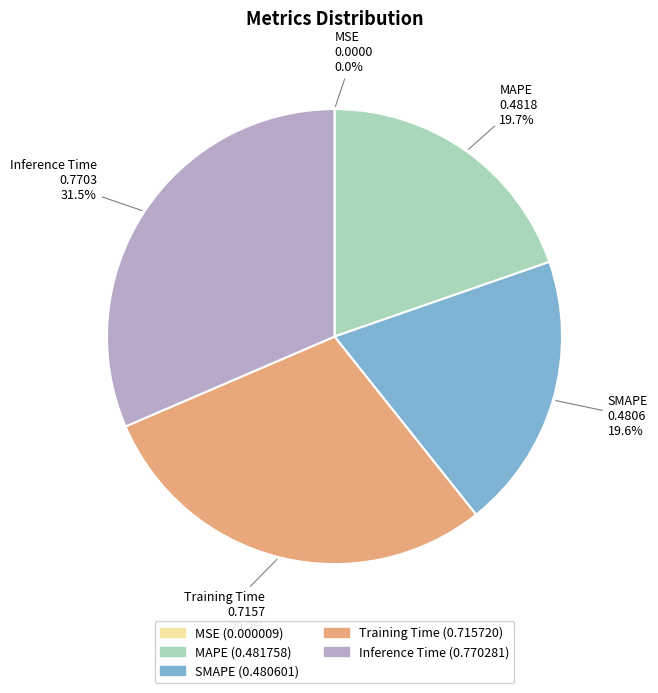

Which category has the biggest portion of the pie?

Inference Time